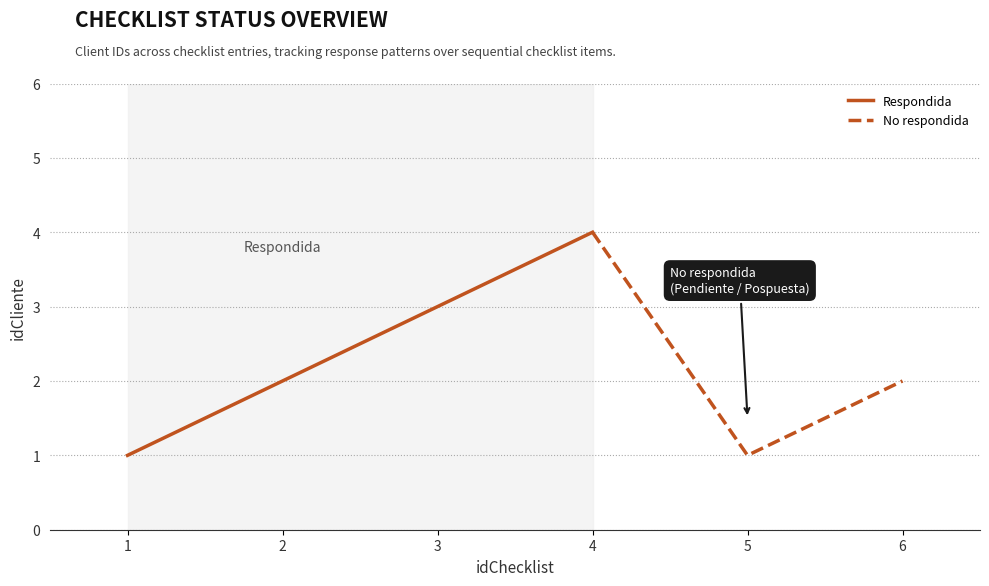

Where is the first local minimum?

5